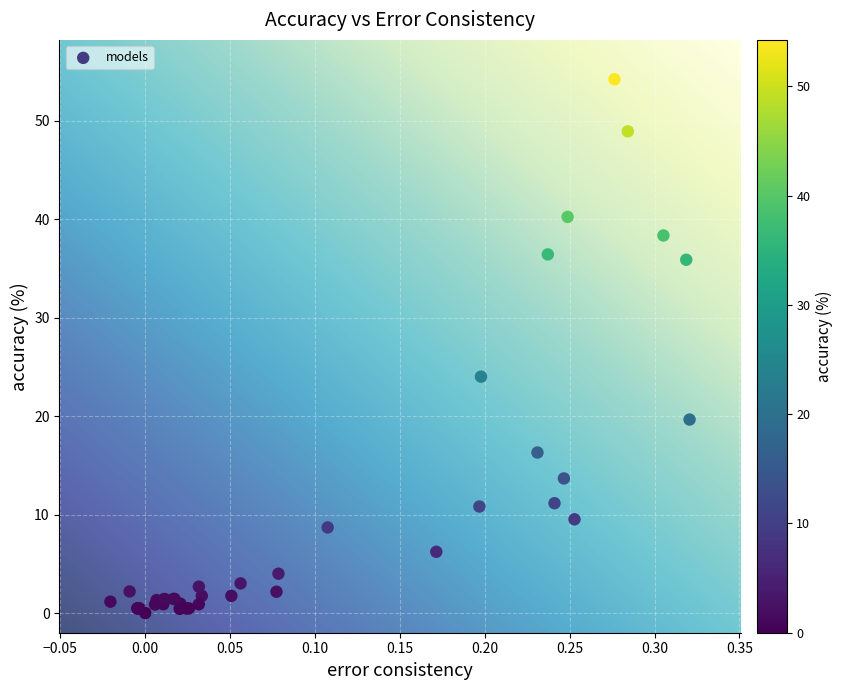

What Y value in the scatter plot is closest to 27?

24.0